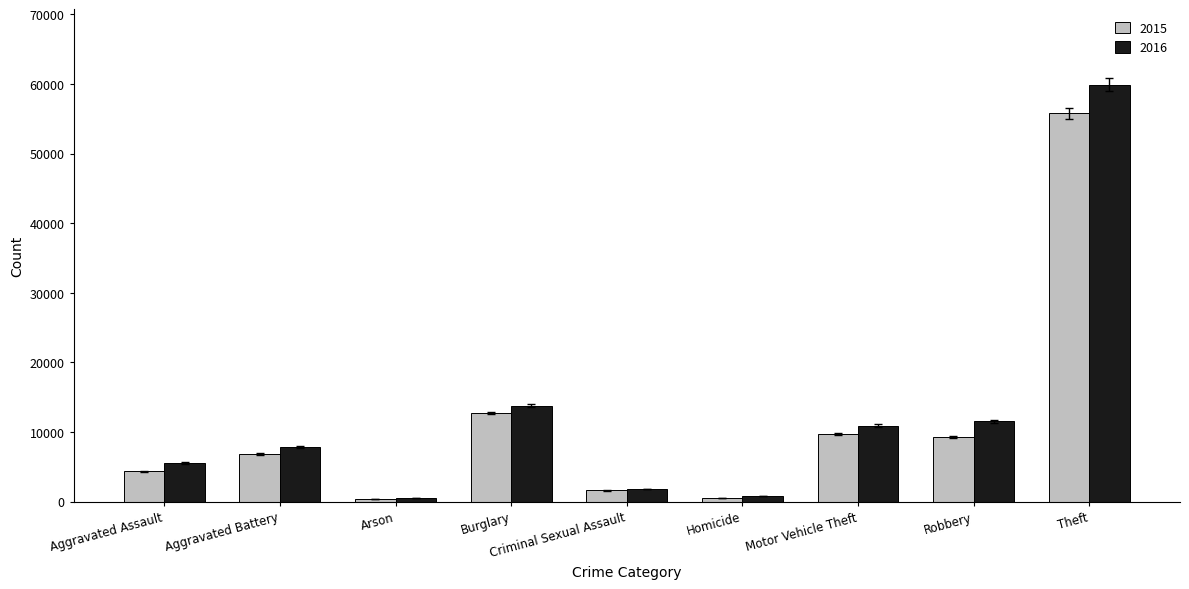

How many bars are there in total?

18